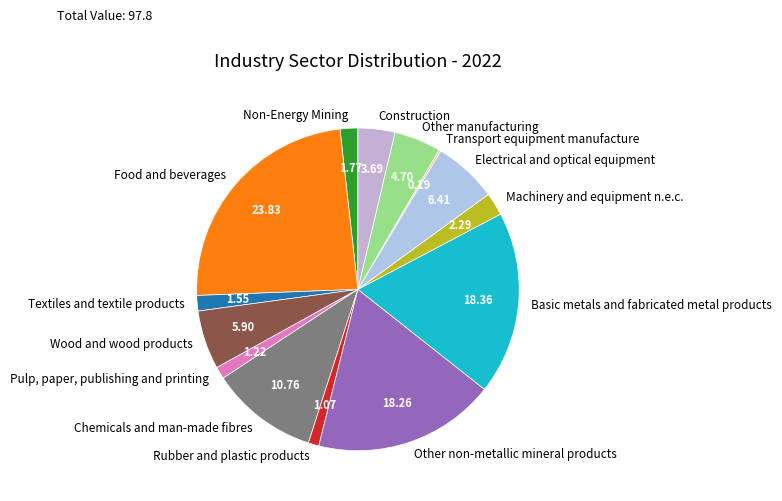

Is it true that Chemicals and man-made fibres is 11% of the pie?

True